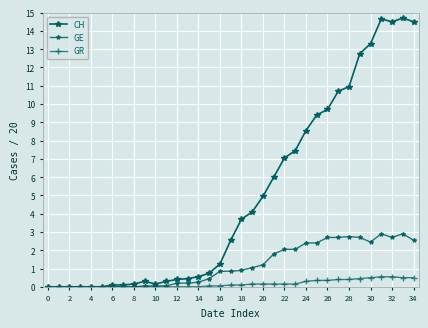

How many categories are shown in the chart?

35